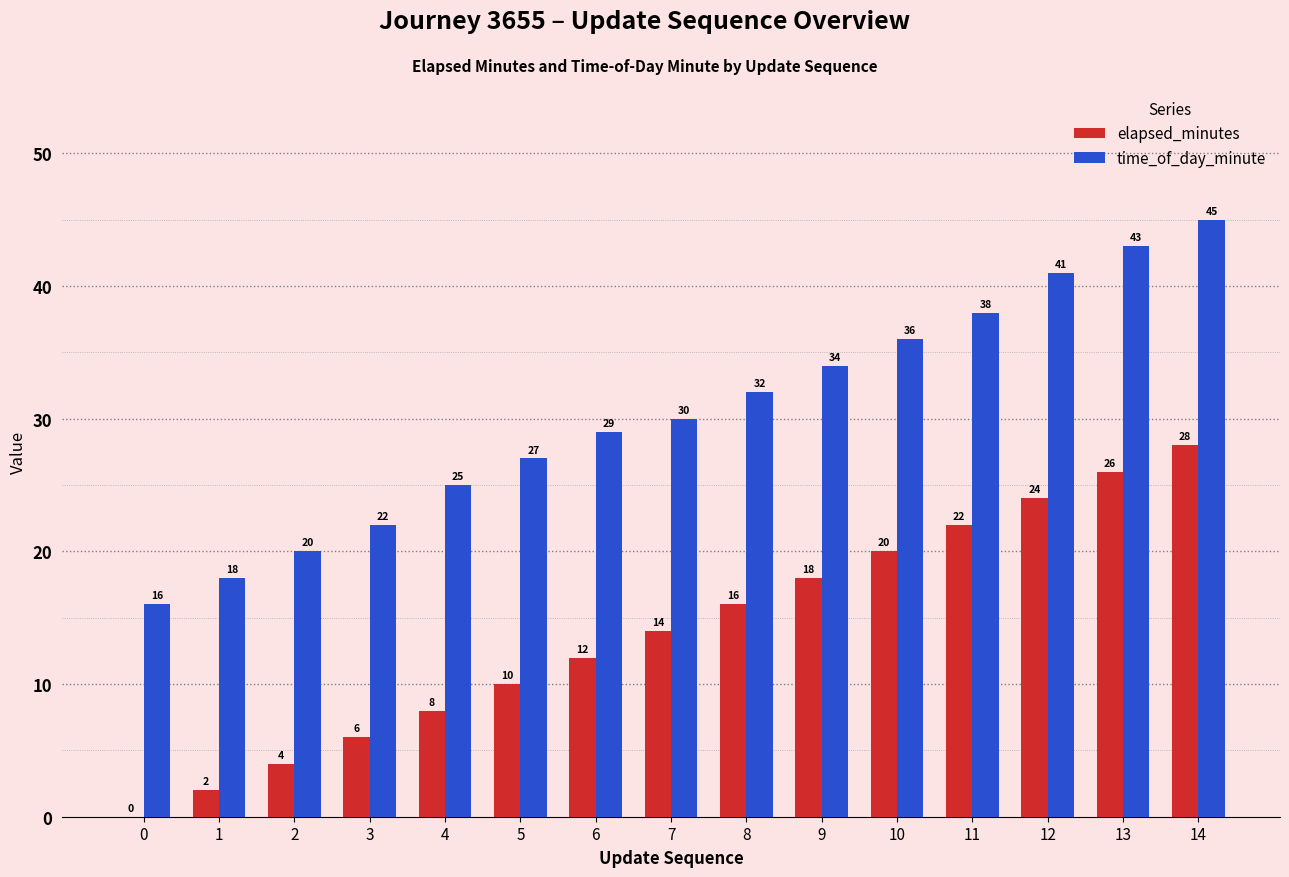

The elapsed_minutes series shows 28 at 14. True or false?

True